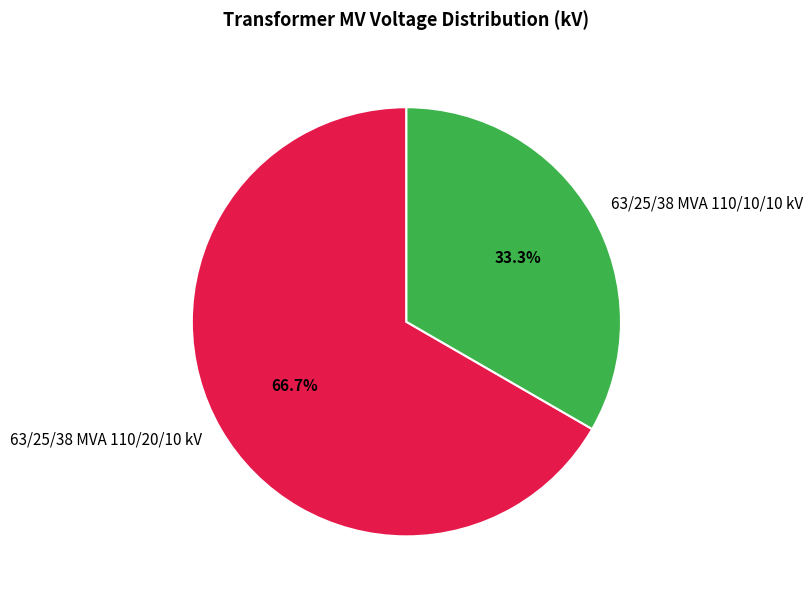

Between 63/25/38 MVA 110/20/10 kV and 63/25/38 MVA 110/10/10 kV, which is larger?

63/25/38 MVA 110/20/10 kV